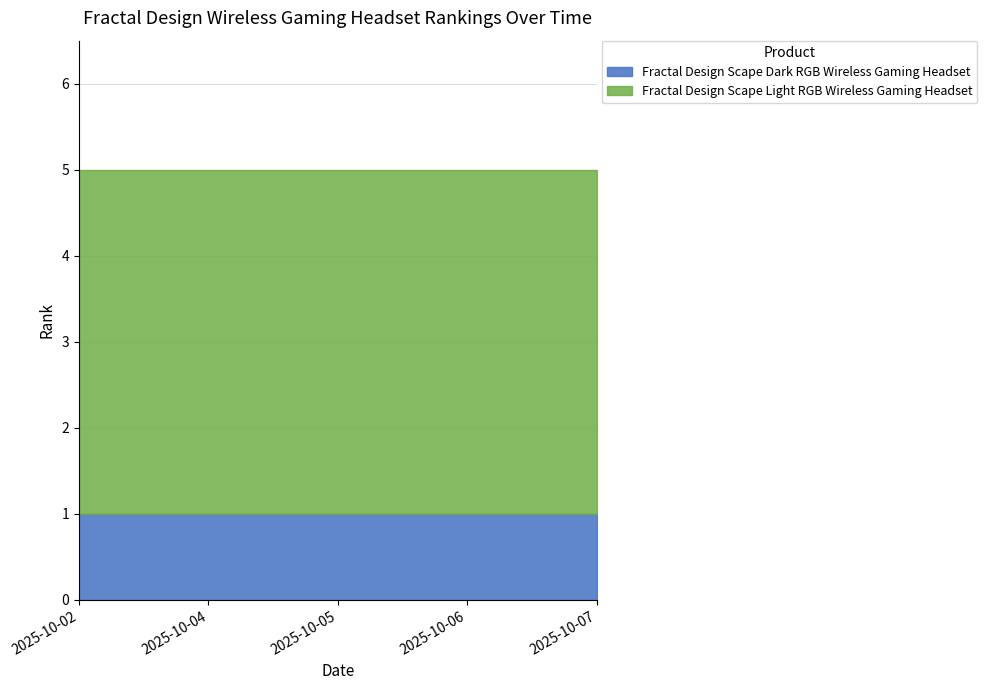

Between 2025-10-07 and 2025-10-02, which is larger?

2025-10-07